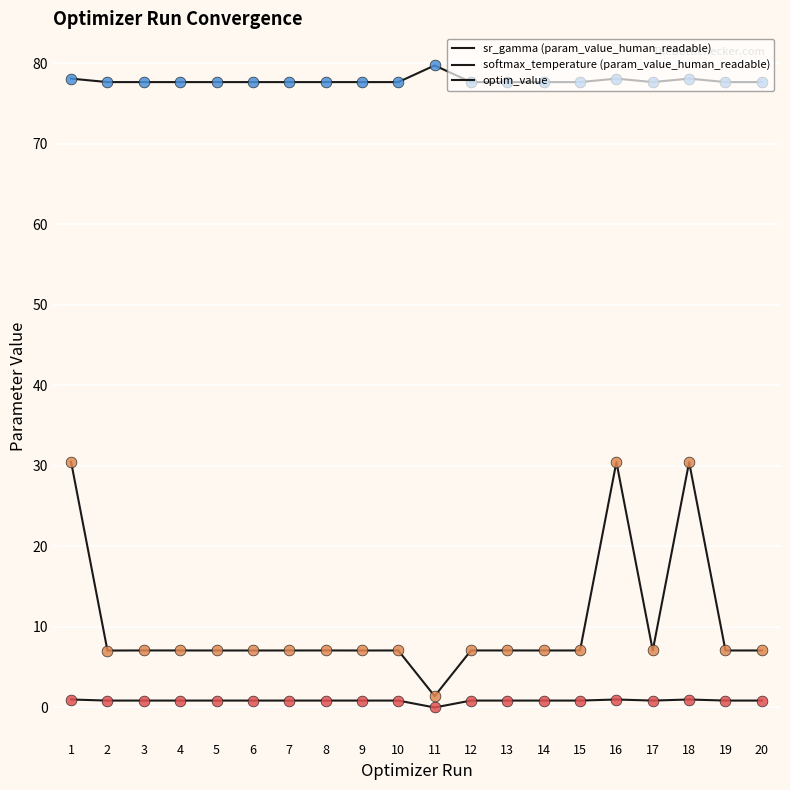

Does the chart have visible grid lines?

Yes